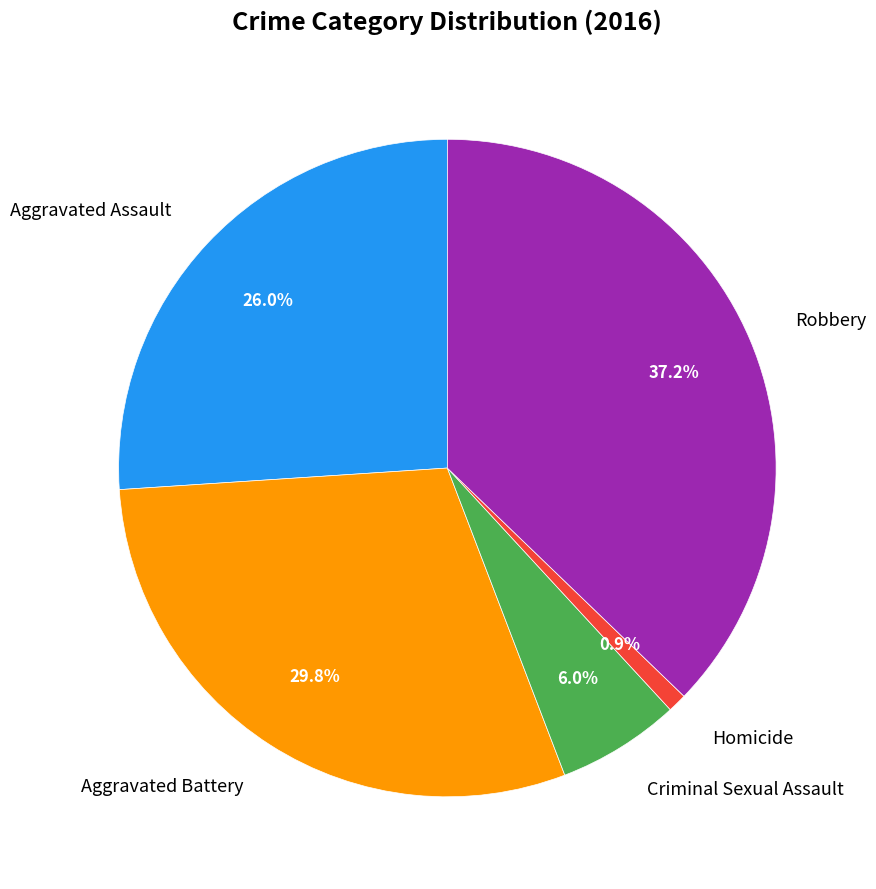

Is Homicide the majority of the pie?

No